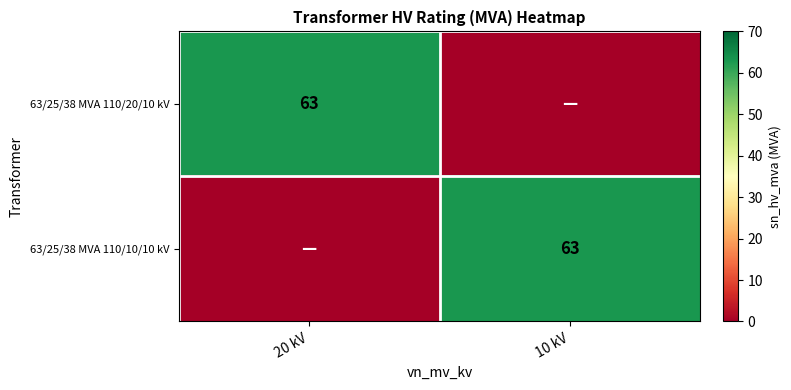

At how many categories does at least one series exceed 51?

2